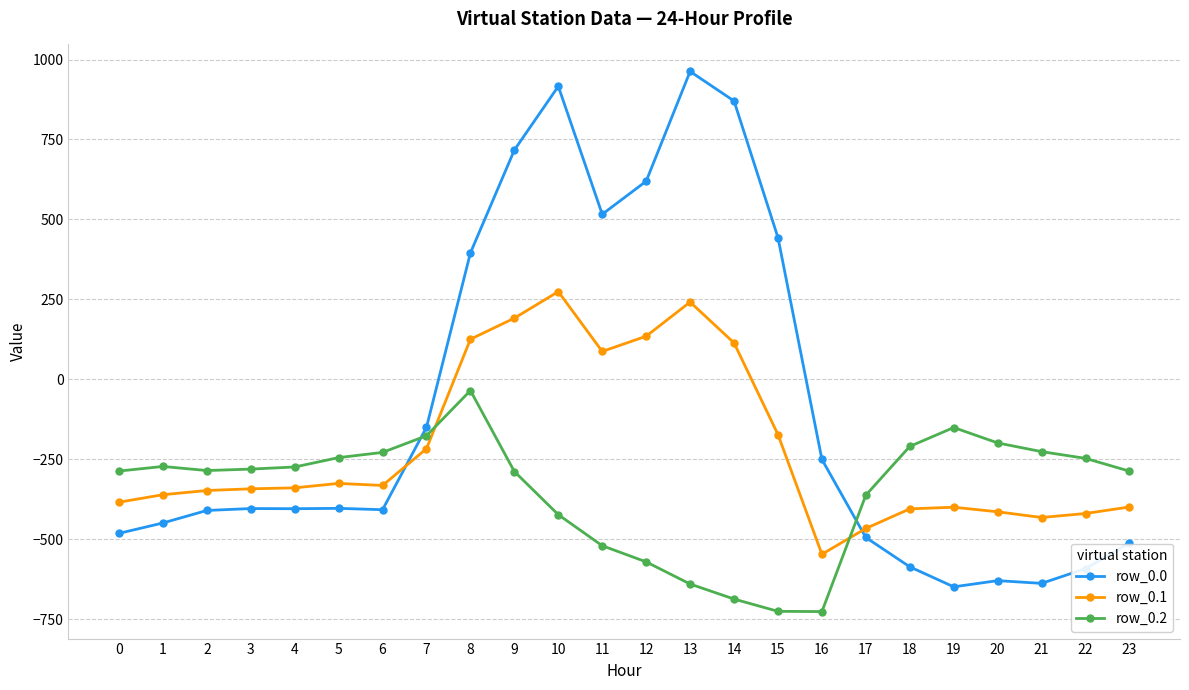

Which category has the highest value across all series?

13